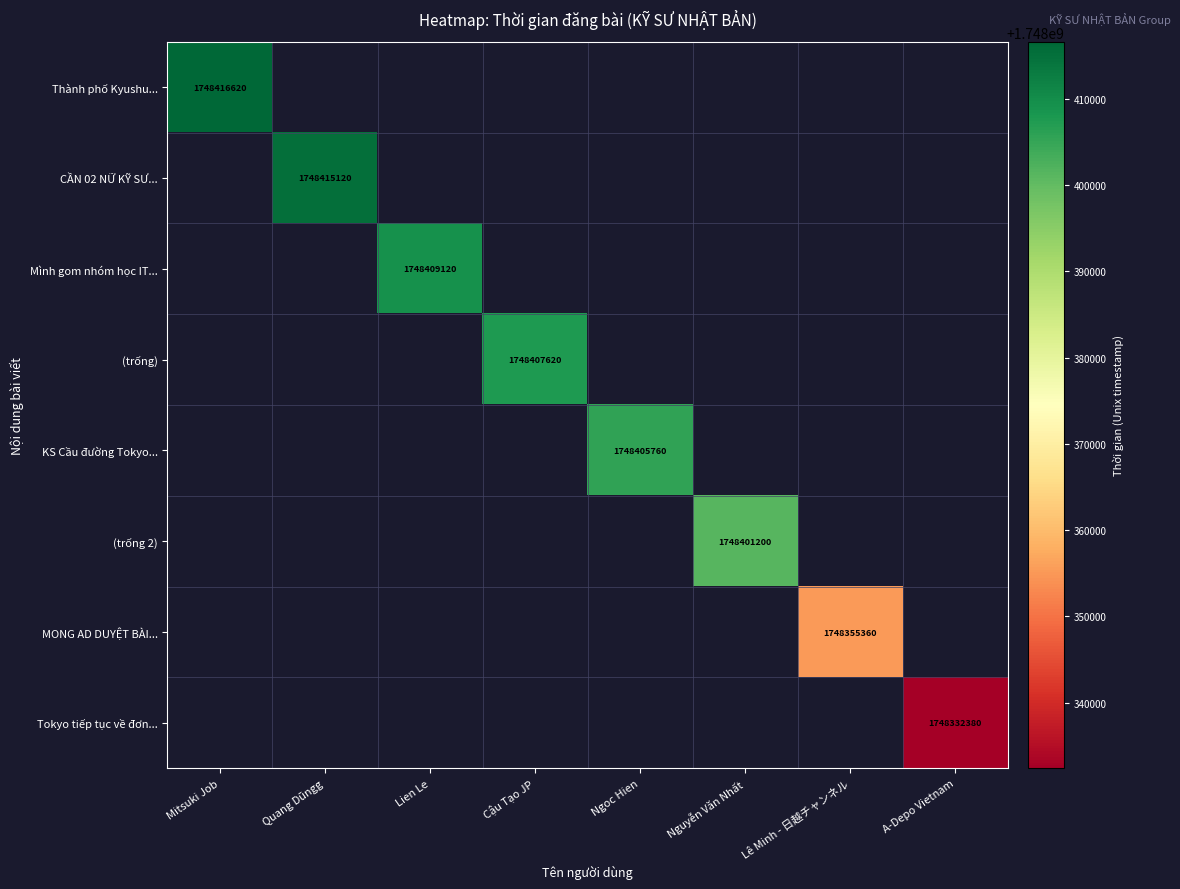

At how many categories does at least one series exceed 1748416102?

1